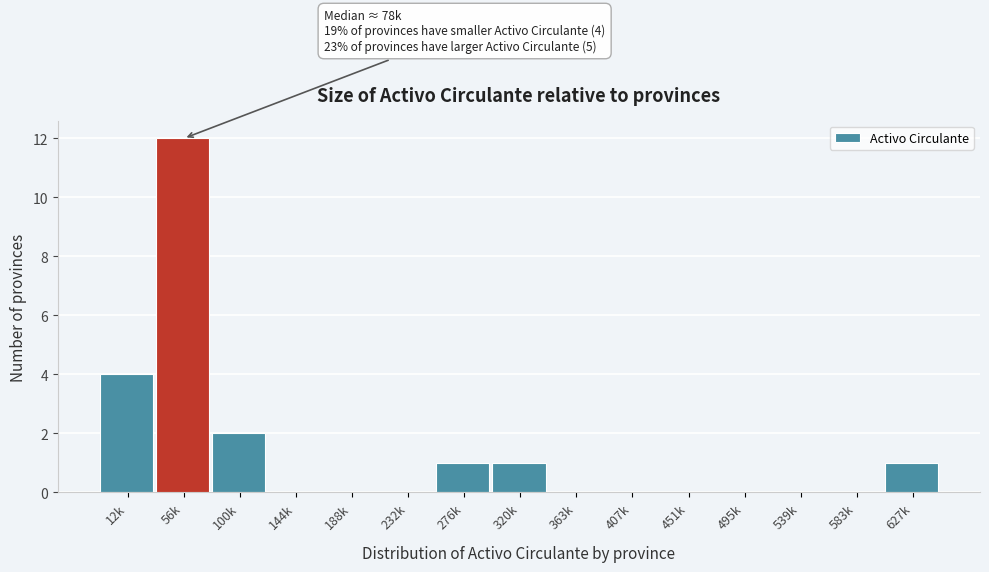

Which has a higher value, 100k or 144k?

100k